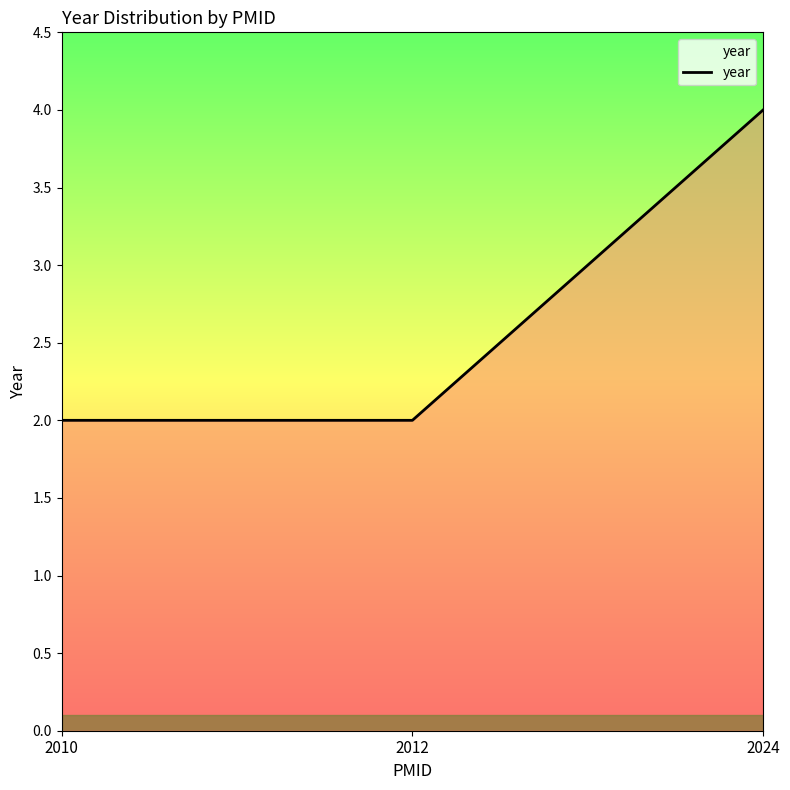

What is the approximate value at 2024?

4